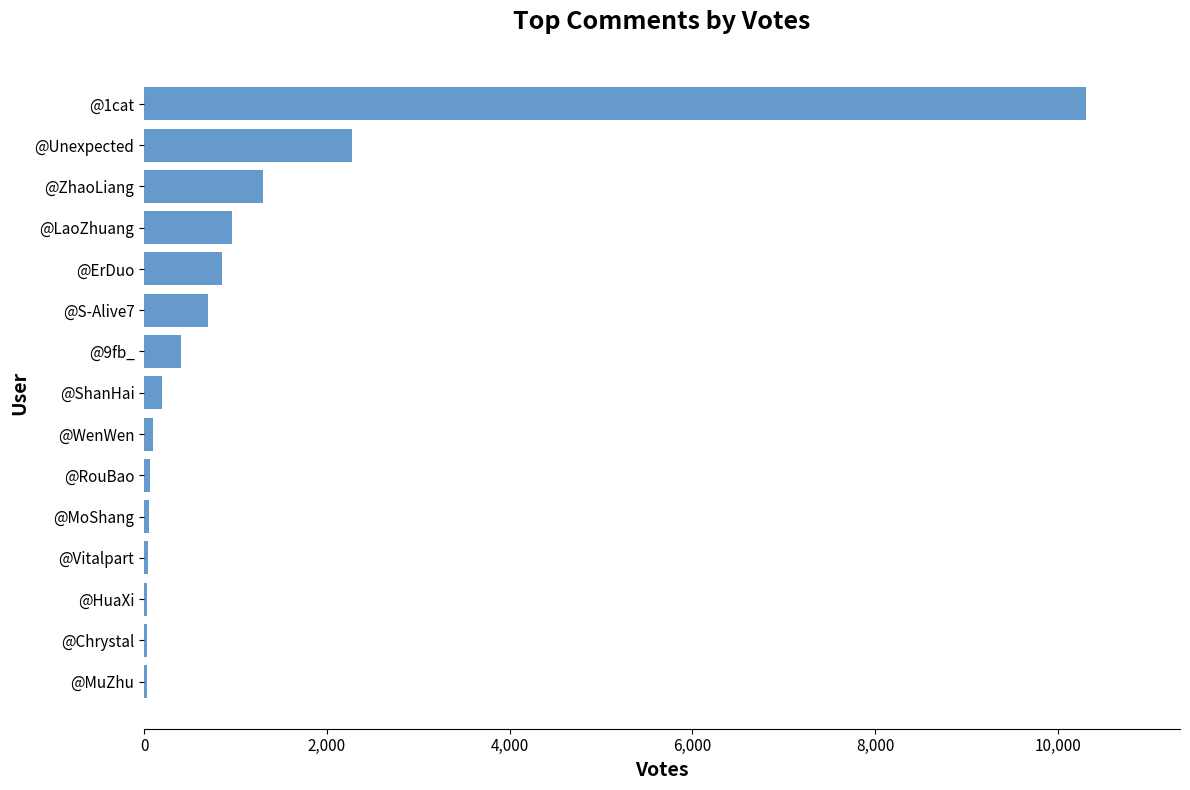

What is the sum of all values?

17367